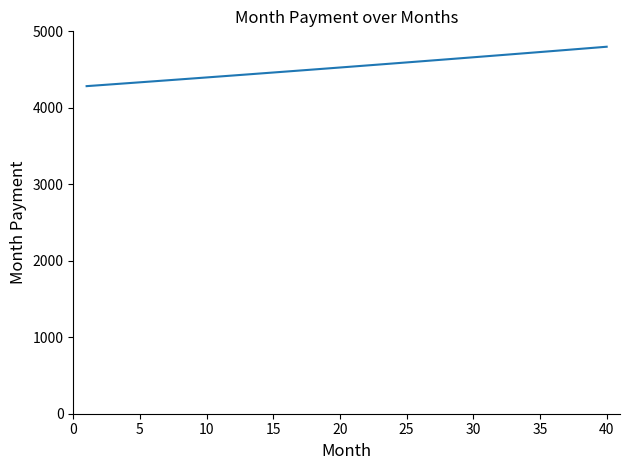

What is the difference between the maximum and minimum values?

515.2